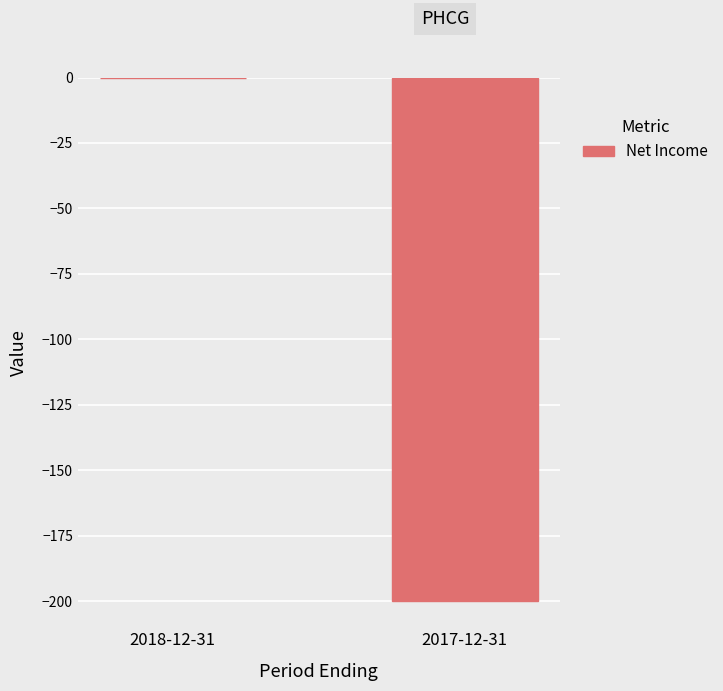

What is the average value?

-100